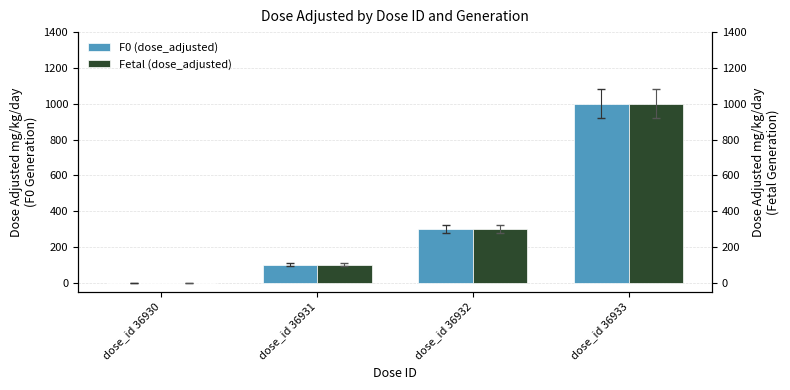

At which category does the chart reach its peak across all series?

dose_id 36933